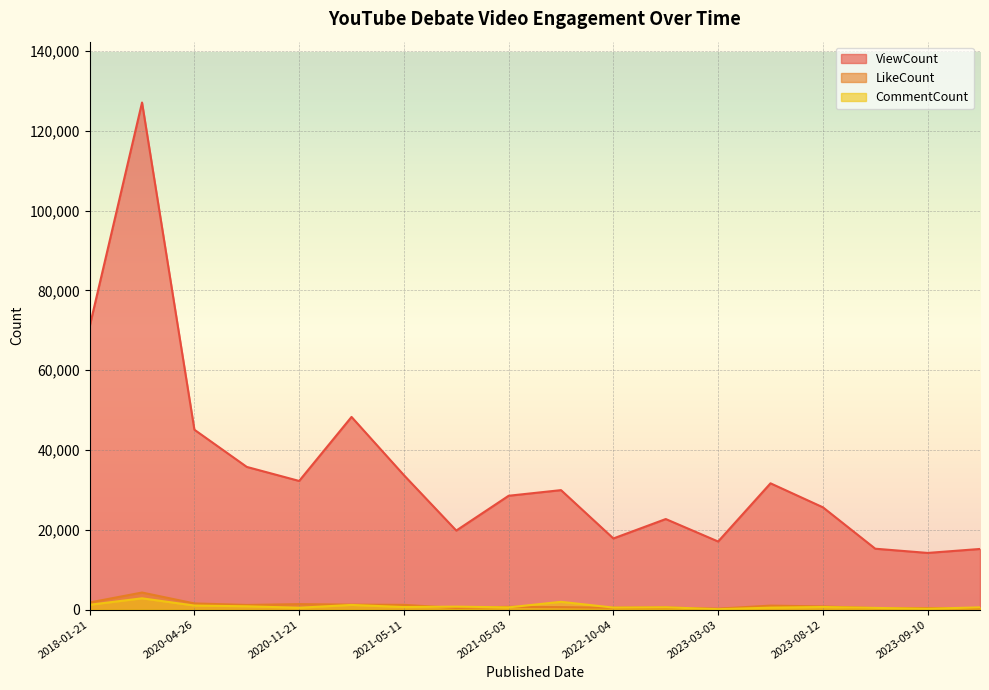

What is the total value across all series at 2023-09-10?

14823